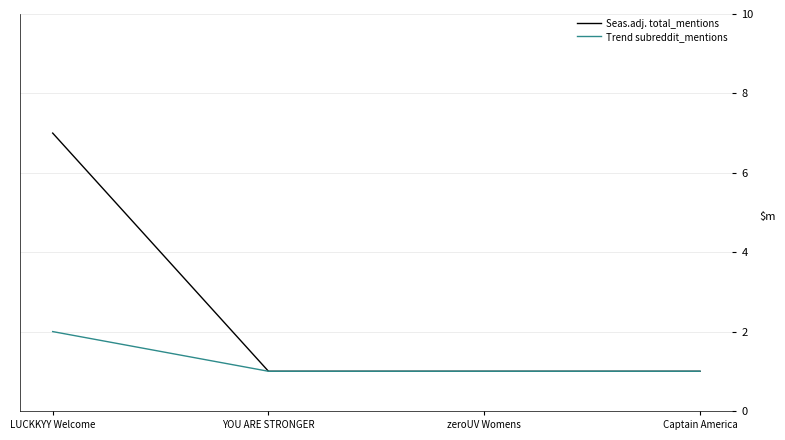

Is it true that Trend subreddit_mentions equals 2 at LUCKKYY Welcome?

True